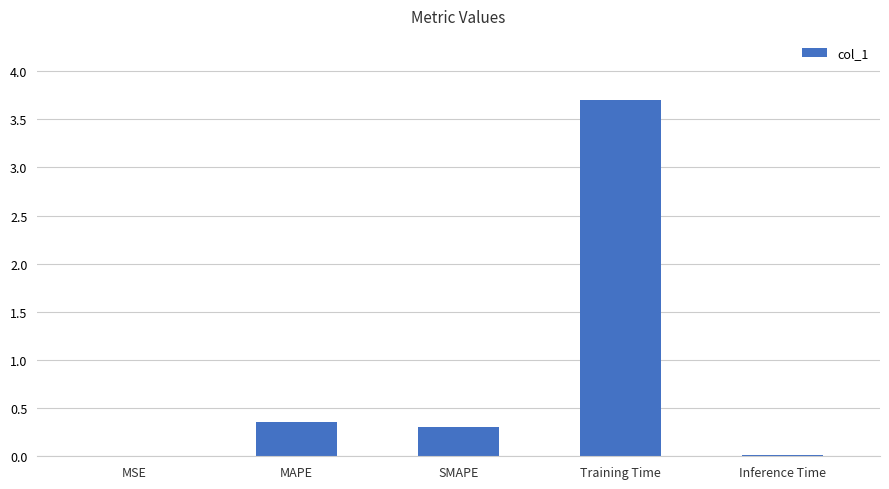

What is the sum of the values at SMAPE and Inference Time?

0.3